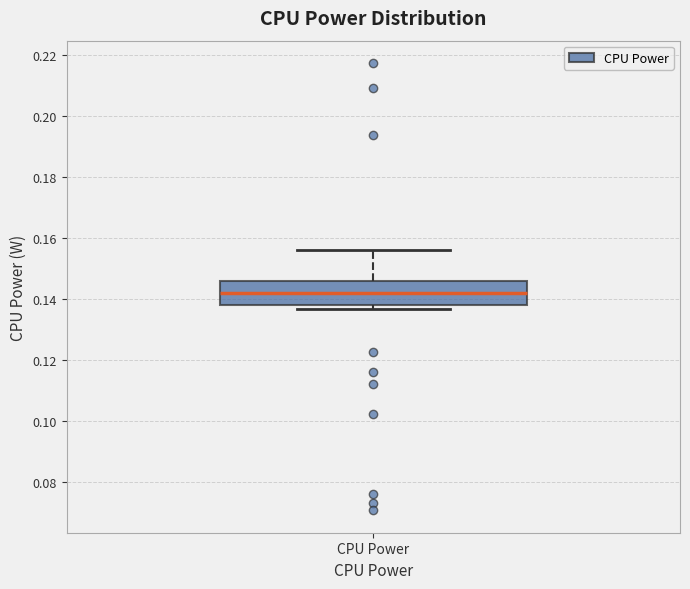

Where does the median line of the box for CPU Power sit on the y-axis? The values are not printed on the chart, so give them approximately, as read against the axis.

0.142